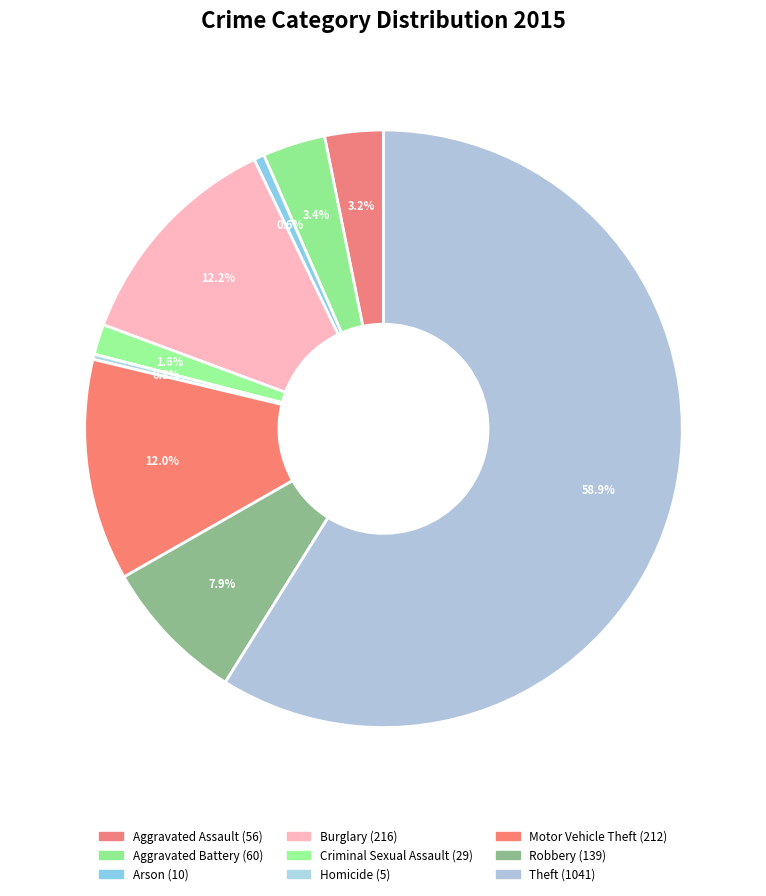

How many slices are in this pie chart?

9